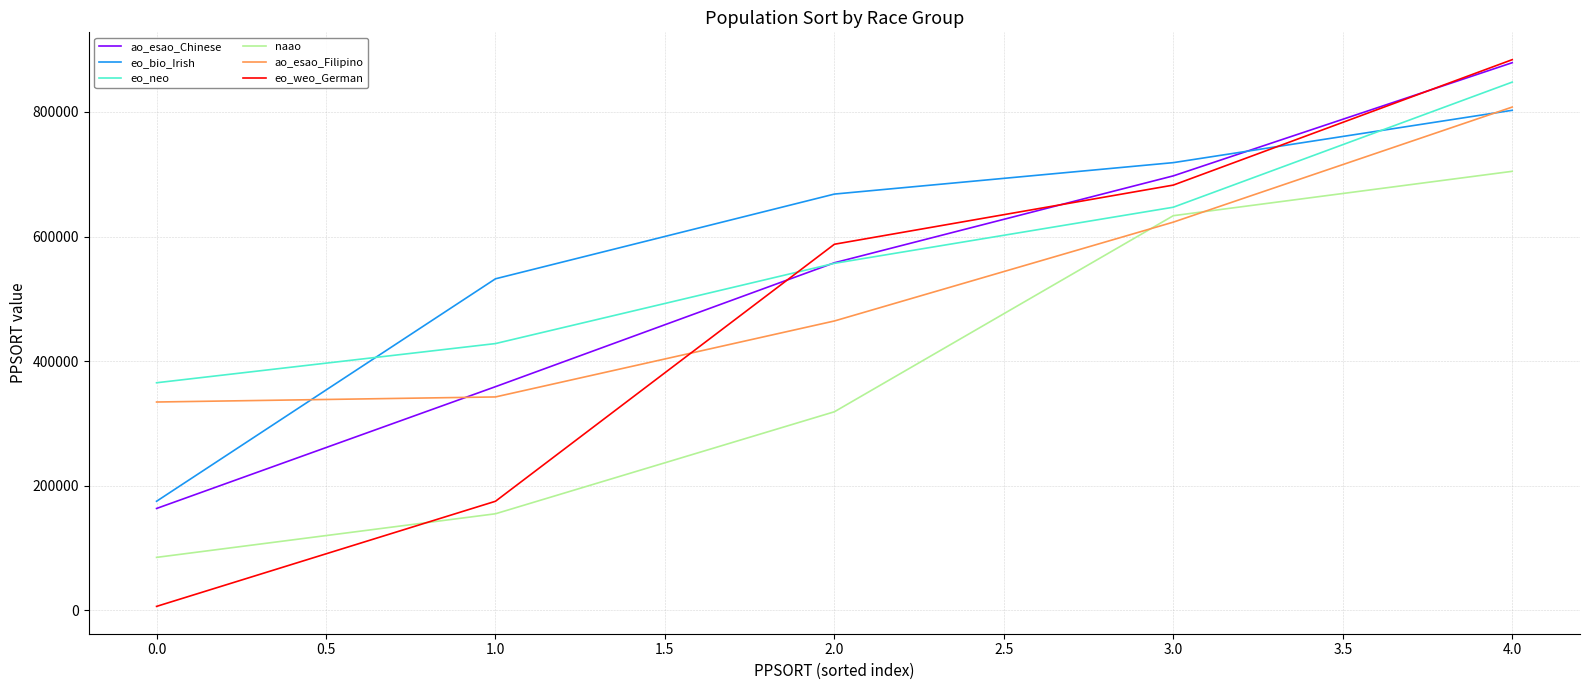

Between which two adjacent categories do eo_weo_German and ao_esao_Filipino first intersect?

1.0 and 2.0